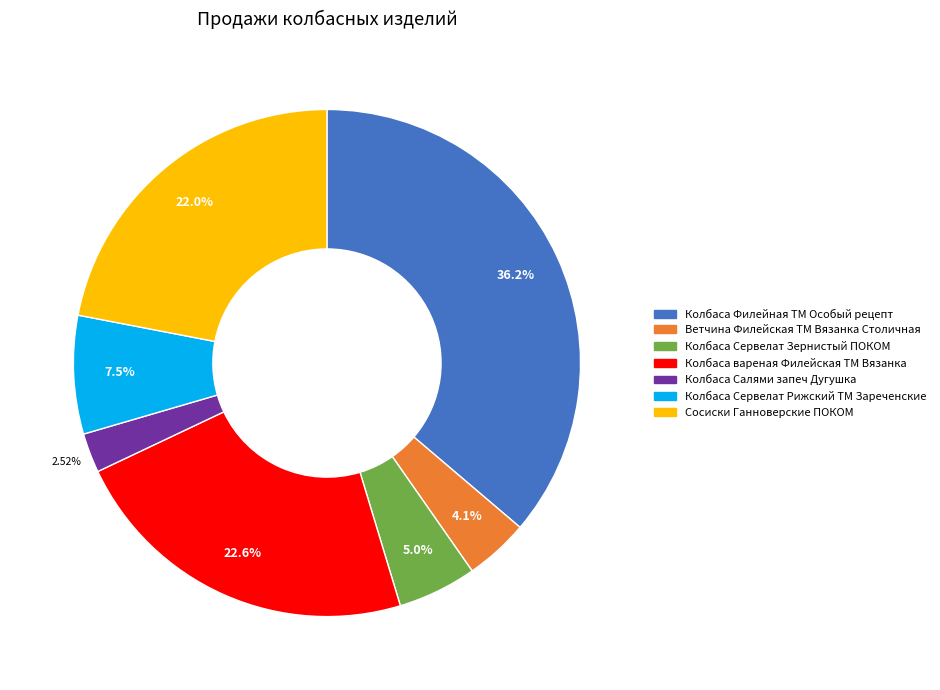

Which category has the biggest portion of the pie?

Колбаса Филейная ТМ Особый рецепт